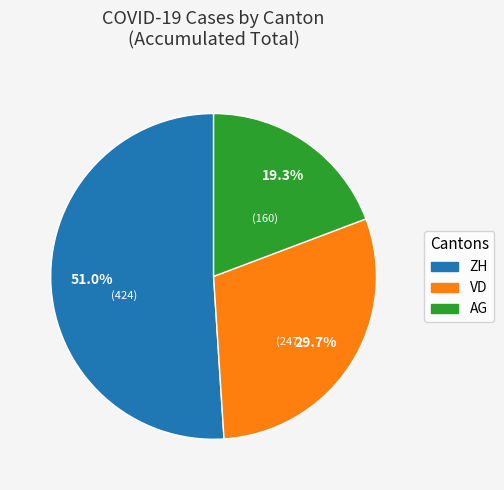

Is there a majority slice in this chart?

Yes